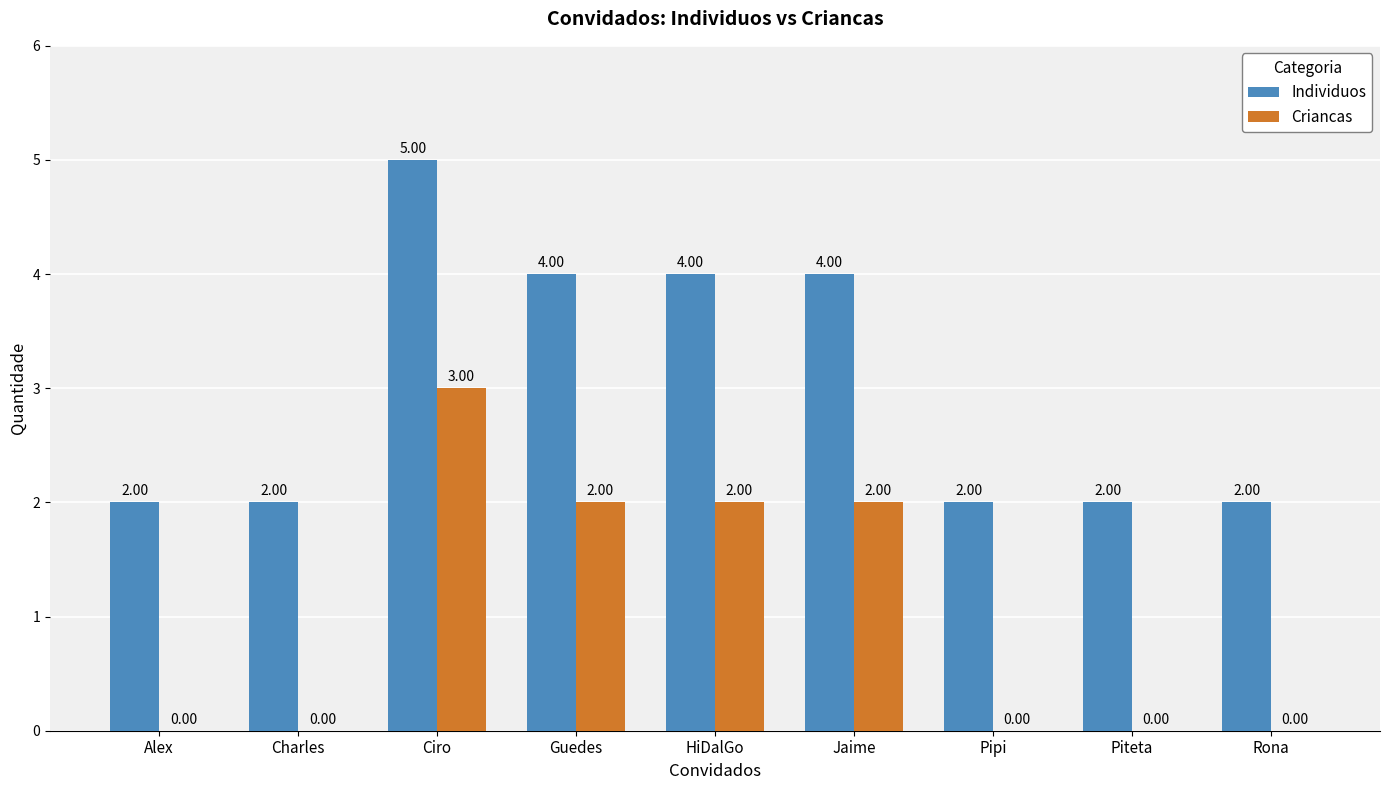

Reading left to right, extract all data points from this chart.

Individuos: Alex=2	Charles=2	Ciro=5	Guedes=4	HiDalGo=4	Jaime=4	Pipi=2	Piteta=2	Rona=2
Criancas: Alex=0	Charles=0	Ciro=3	Guedes=2	HiDalGo=2	Jaime=2	Pipi=0	Piteta=0	Rona=0